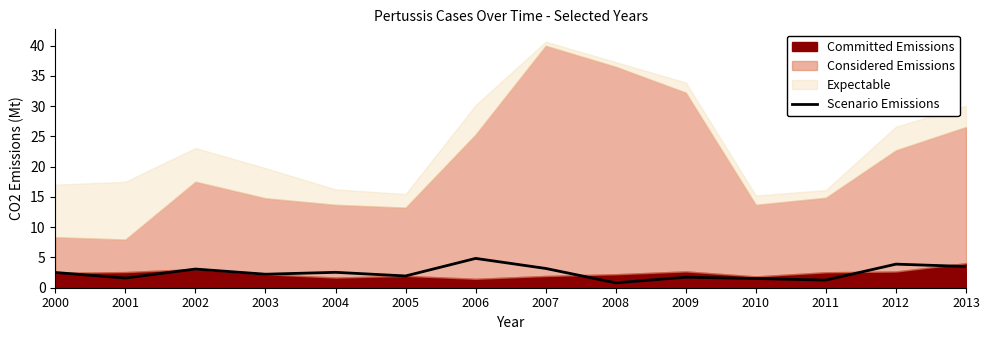

What is the sum of the values at 2003 and 2000?

4.7